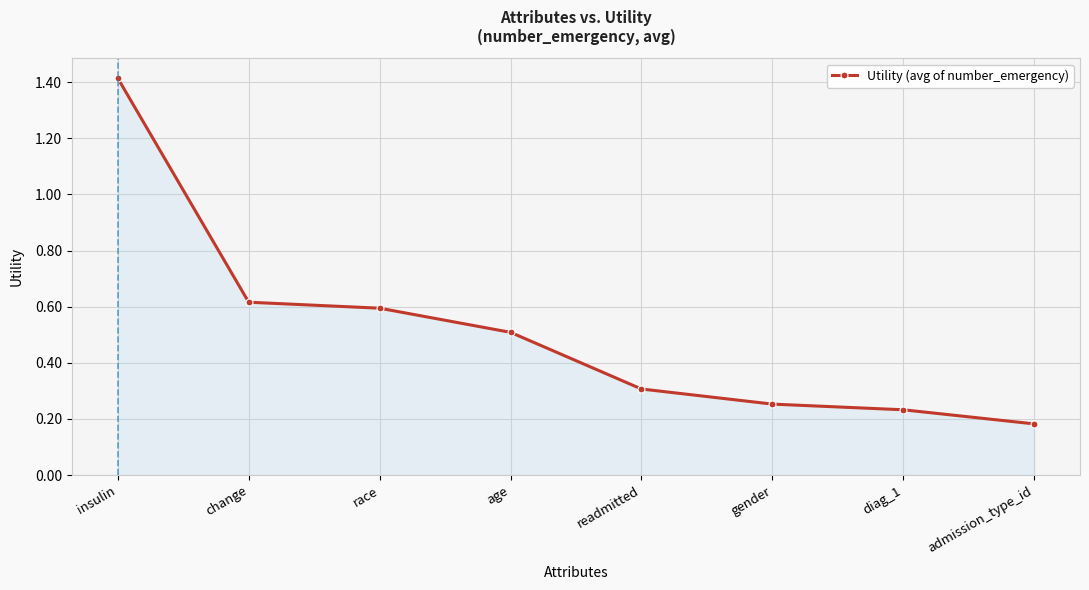

List the labels in order of value, smallest first.

admission_type_id, diag_1, gender, readmitted, age, race, change, insulin